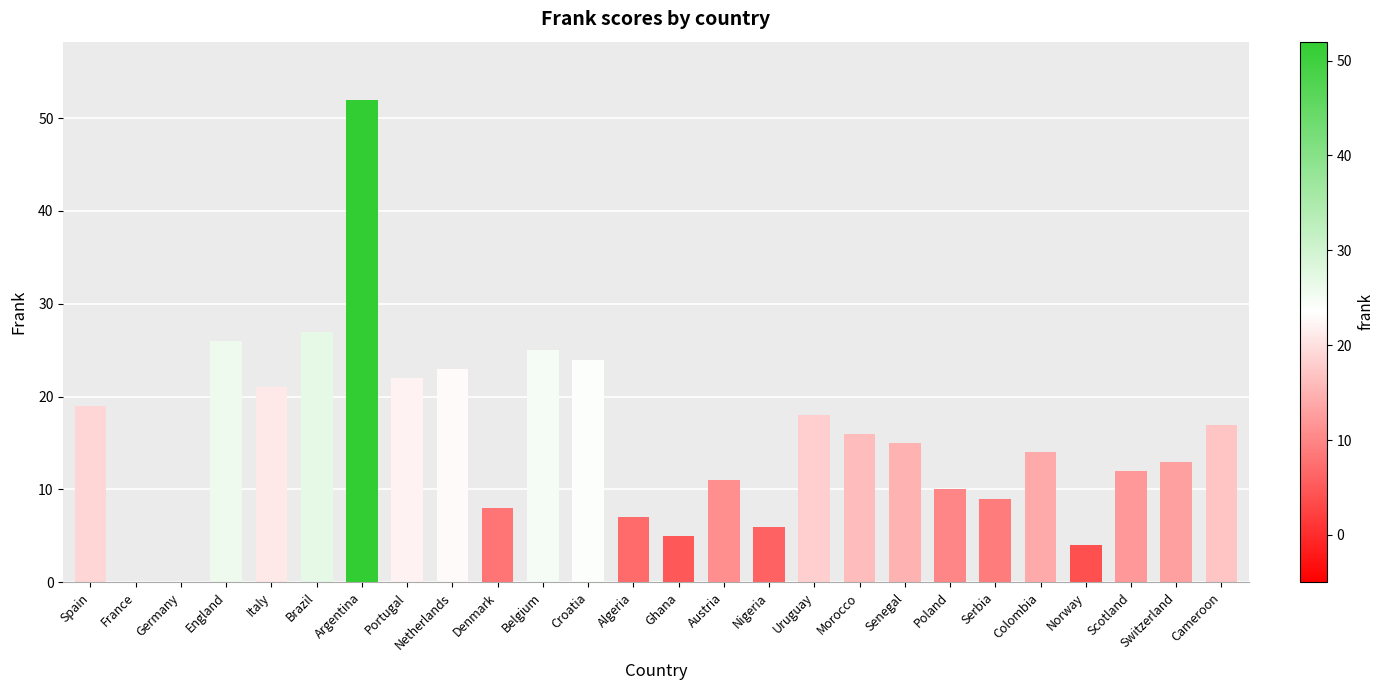

What is the change in value from Brazil to Ghana?

-22